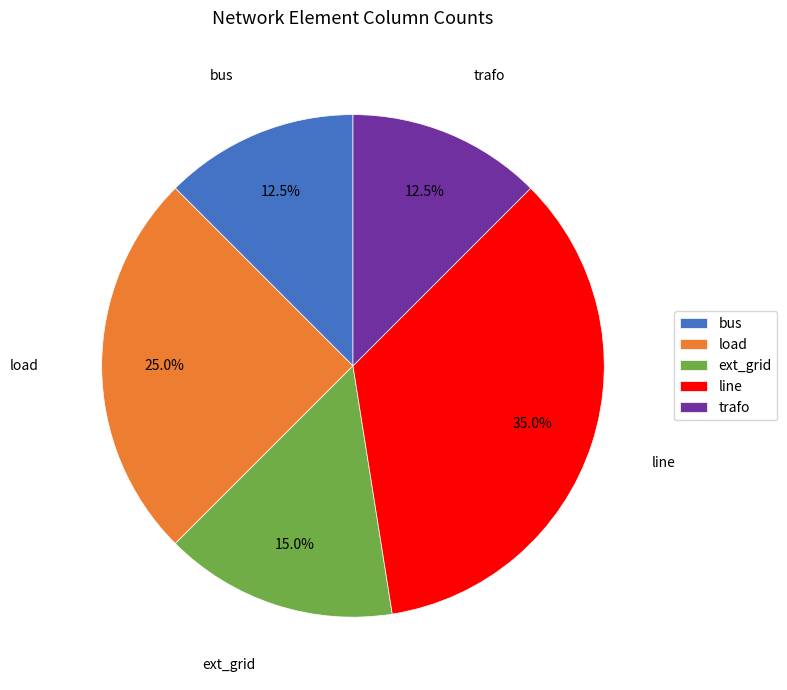

What portion of the pie excludes load?

75.0%